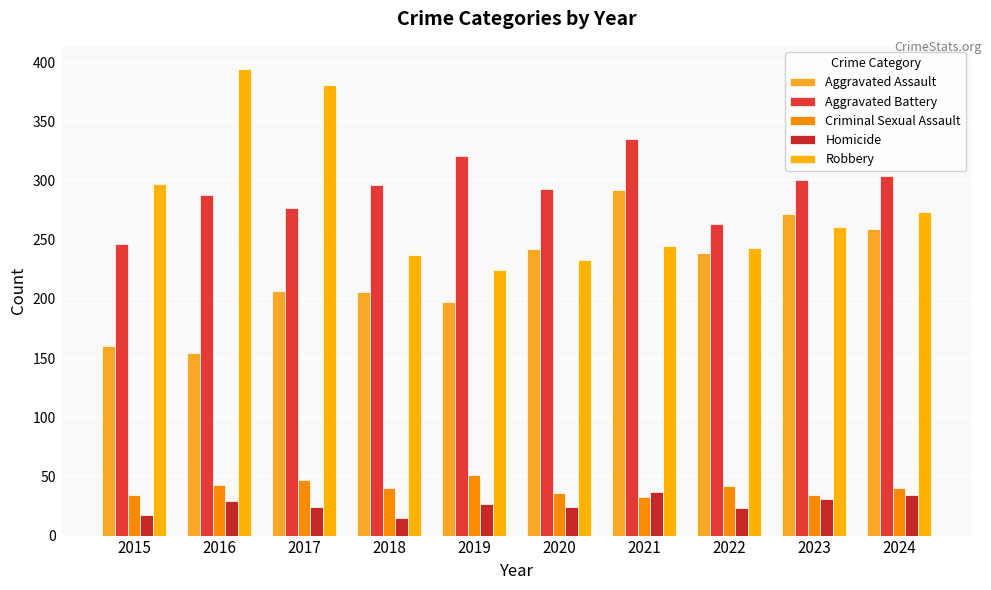

Reading right to left, transcribe all the data shown in this chart.

Aggravated Assault: 2024=259	2023=272	2022=239	2021=292	2020=242	2019=197	2018=206	2017=207	2016=154	2015=160
Aggravated Battery: 2024=304	2023=300	2022=263	2021=335	2020=293	2019=321	2018=296	2017=277	2016=288	2015=246
Criminal Sexual Assault: 2024=40	2023=34	2022=42	2021=33	2020=36	2019=51	2018=40	2017=47	2016=43	2015=34
Homicide: 2024=34	2023=31	2022=23	2021=37	2020=24	2019=27	2018=15	2017=24	2016=29	2015=17
Robbery: 2024=273	2023=261	2022=243	2021=245	2020=233	2019=224	2018=237	2017=381	2016=394	2015=297